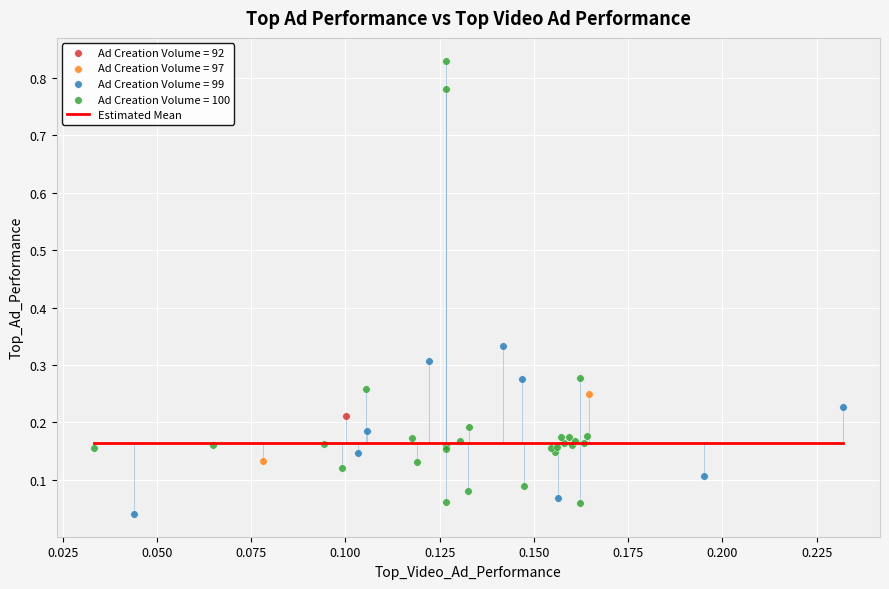

Which series reaches the maximum Y coordinate?

Ad Creation Volume = 100